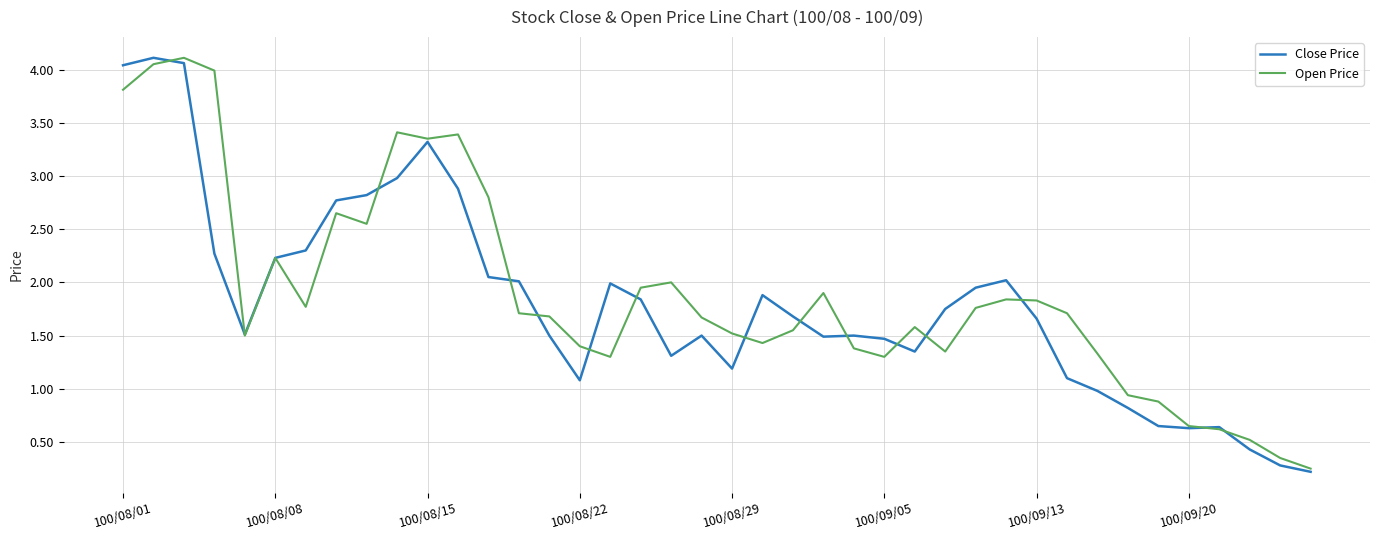

What is the highest value of the Close Price series?

4.1